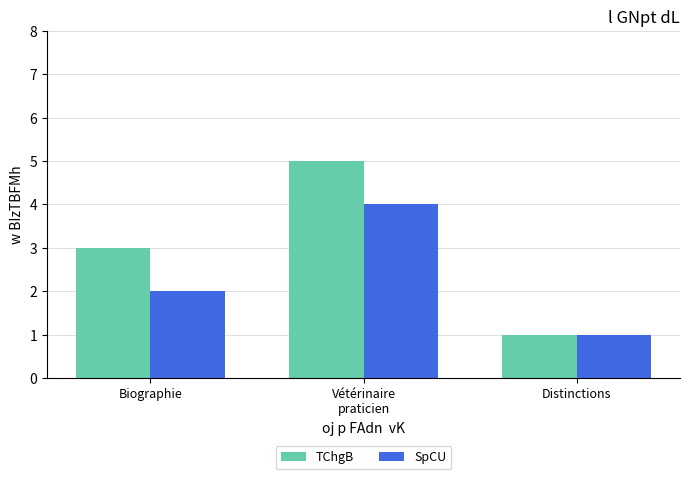

How many bars are there in each group?

2